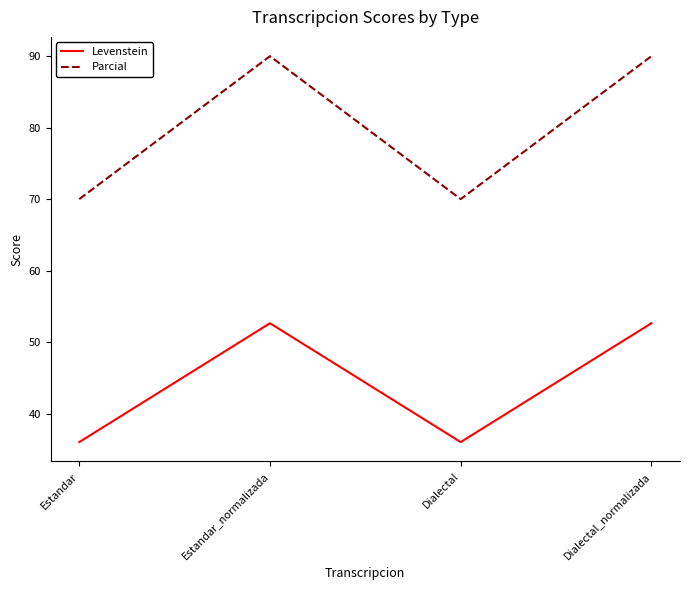

At how many categories does at least one series exceed 56?

4